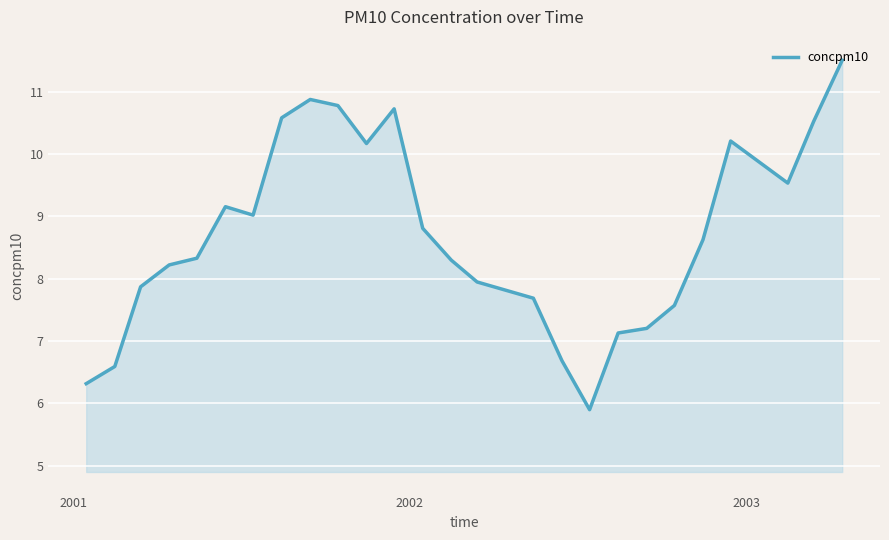

What is the sum of all values?

226.2